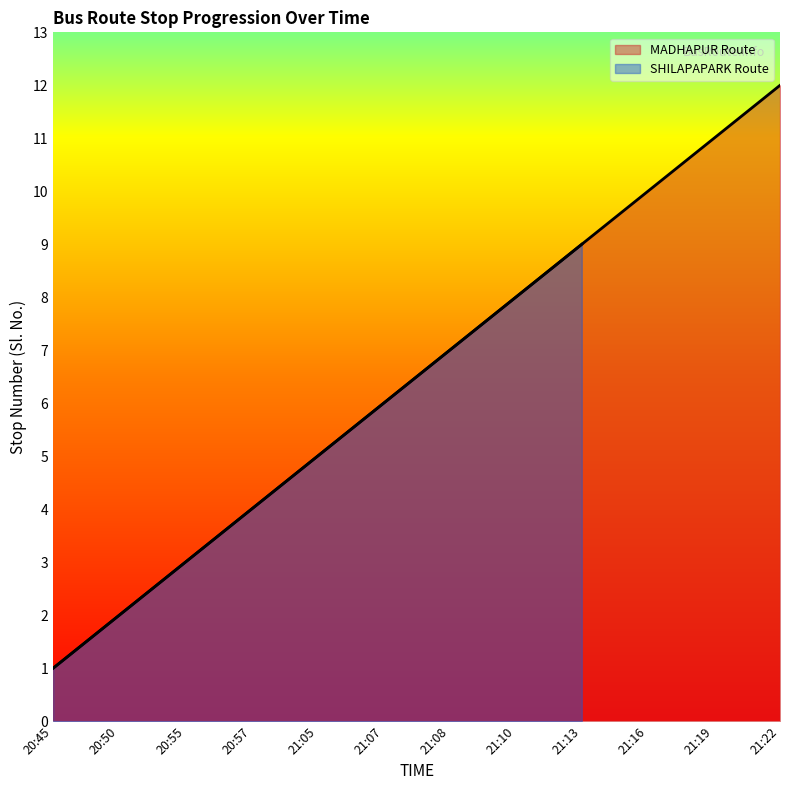

Is it true that the value at 21:05 is 1?

False